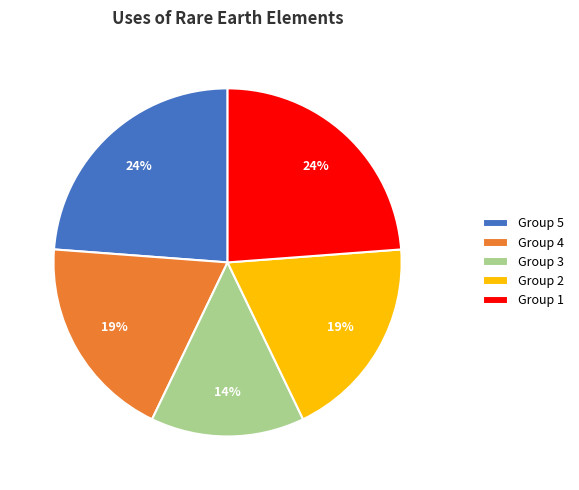

To the nearest percent, what percentage of the pie is Group 3?

14%